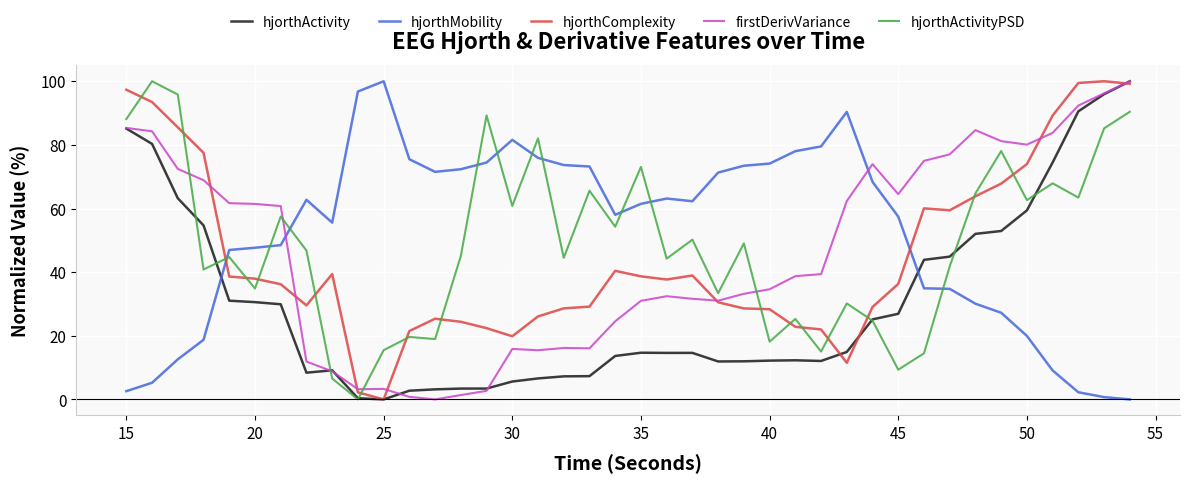

At how many categories does at least one series exceed 76?

20